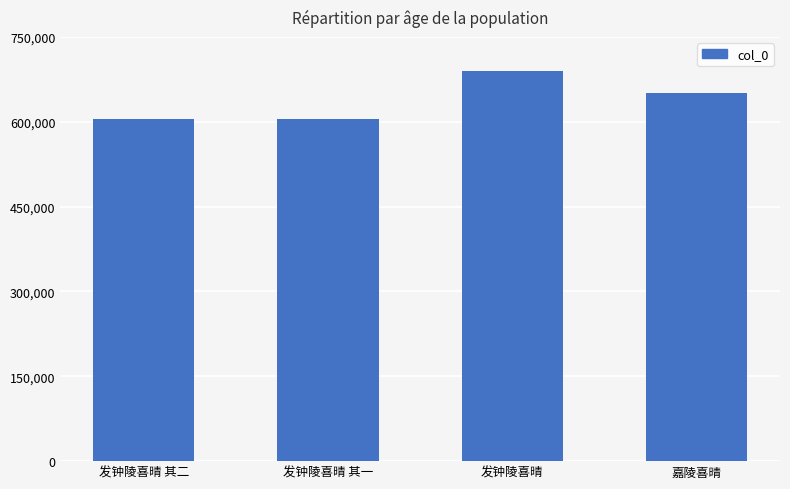

Is it true that the value at 嘉陵喜晴 is 260051?

False